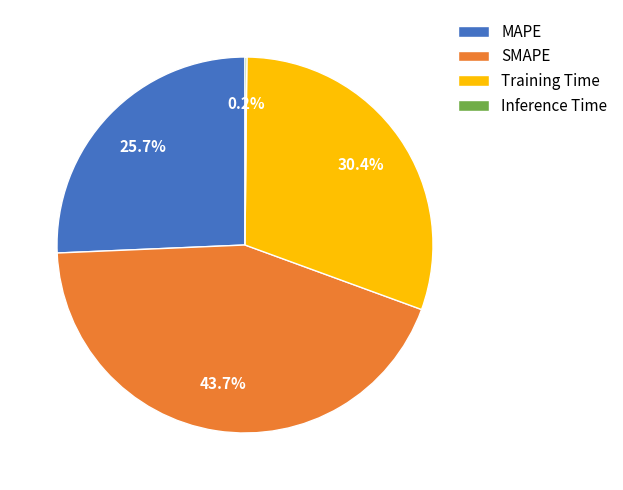

Approximately how many times larger is the value at SMAPE compared to Training Time?

1.4